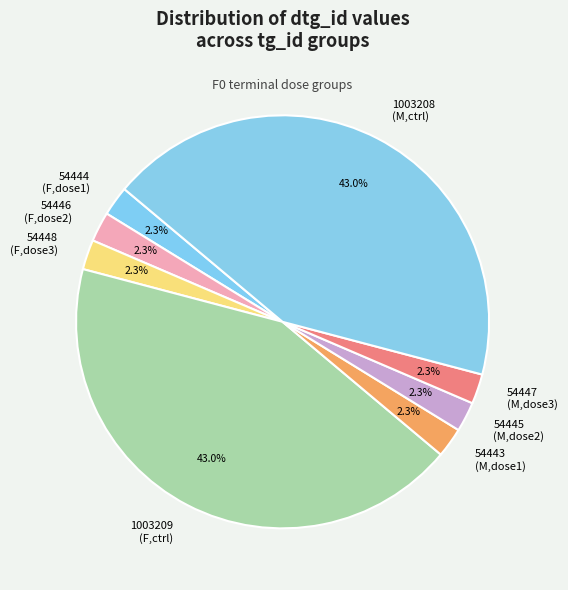

Combined, do 54446 and 1003209 account for over 50%?

No